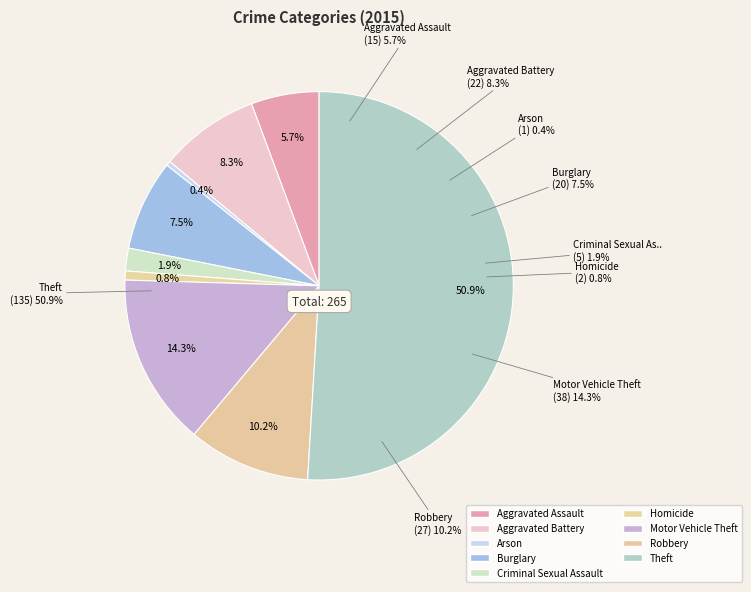

To the nearest percent, what is the difference between the largest and smallest slice percentages?

51%